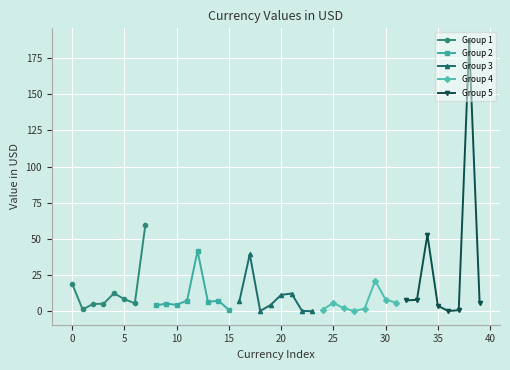

True or false: Group 1 has more than 0 points higher than both neighbors.

True